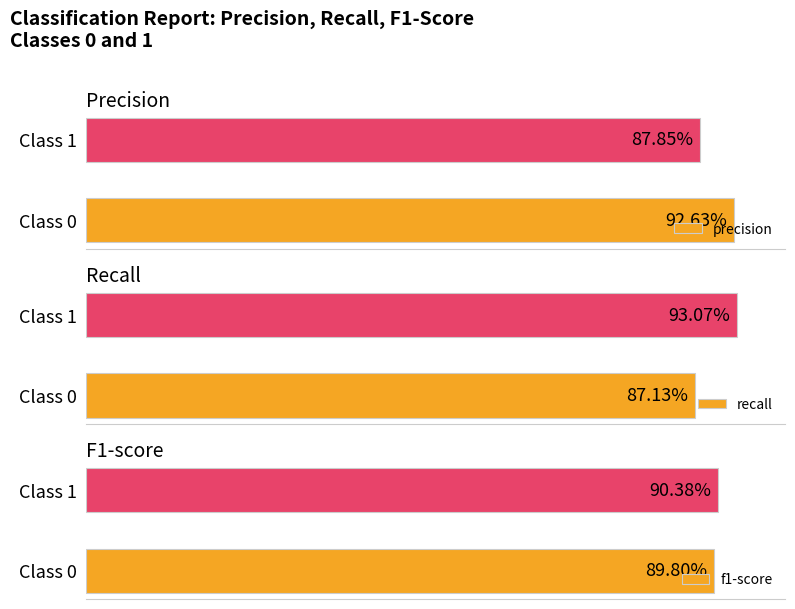

How many groups of bars are there?

2